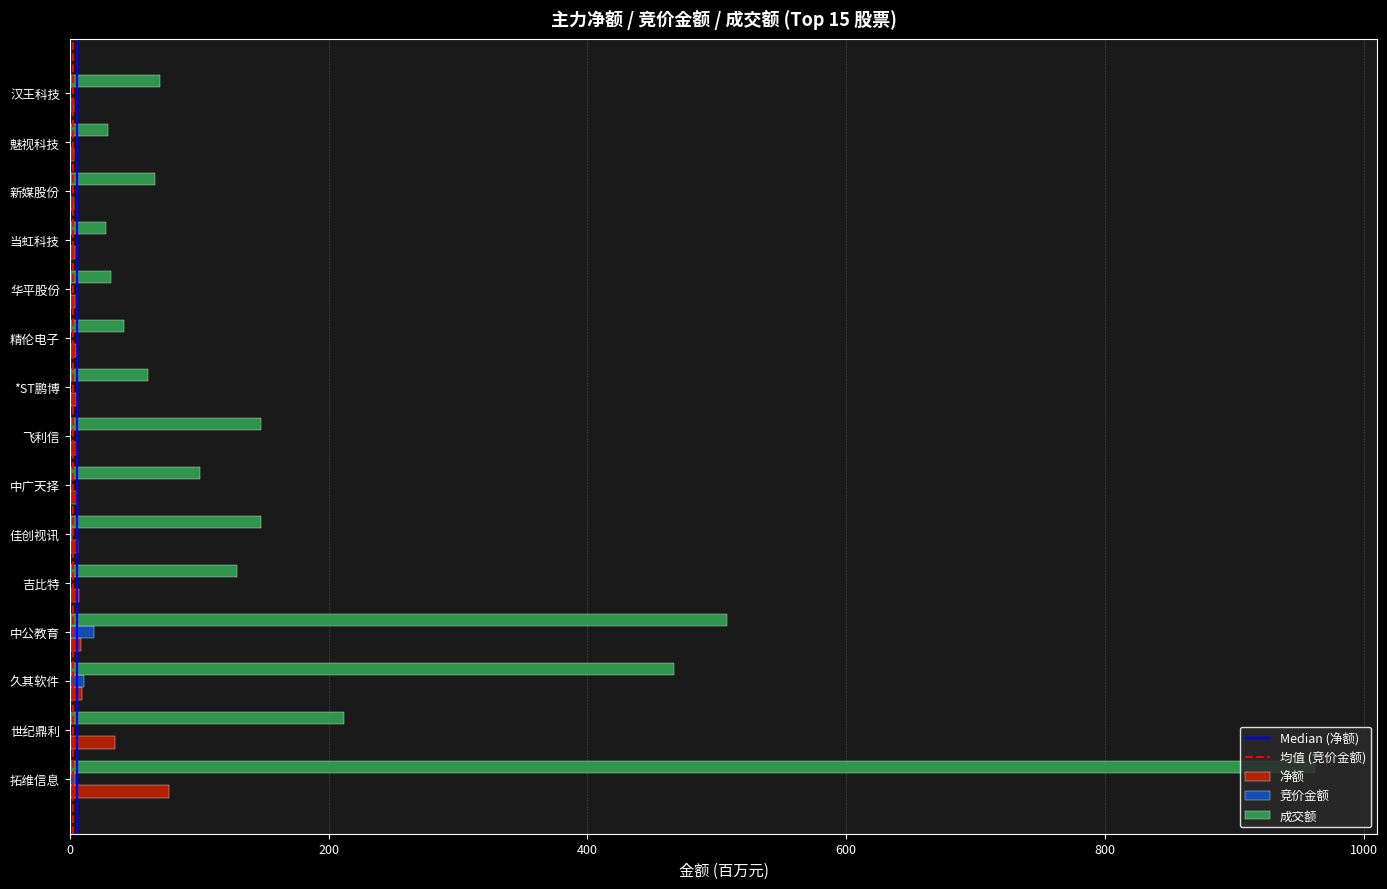

The value of 成交额 at 飞利信 is 78.3. True or false?

False